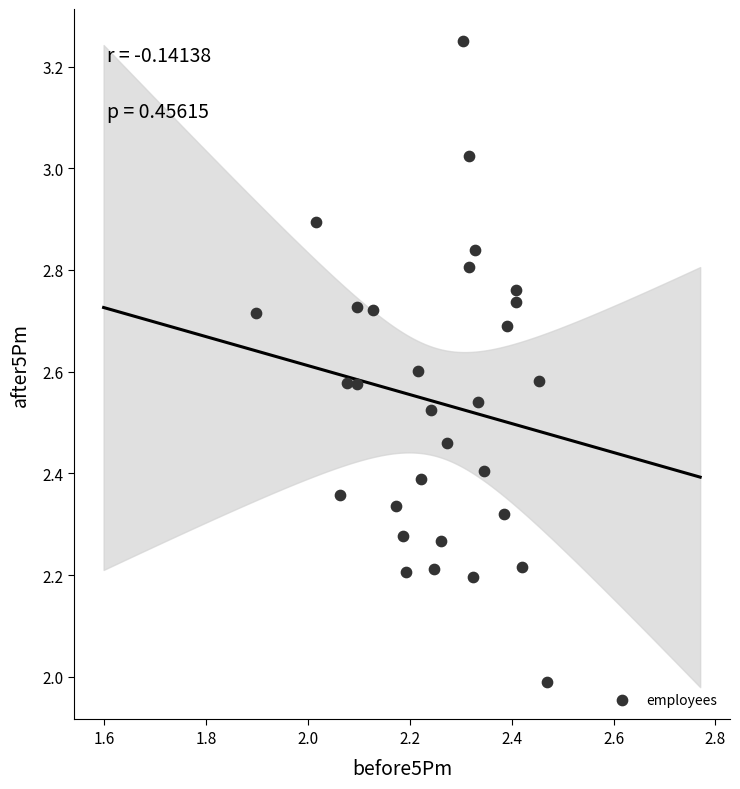

What is the range of Y values (max minus min)?

1.3